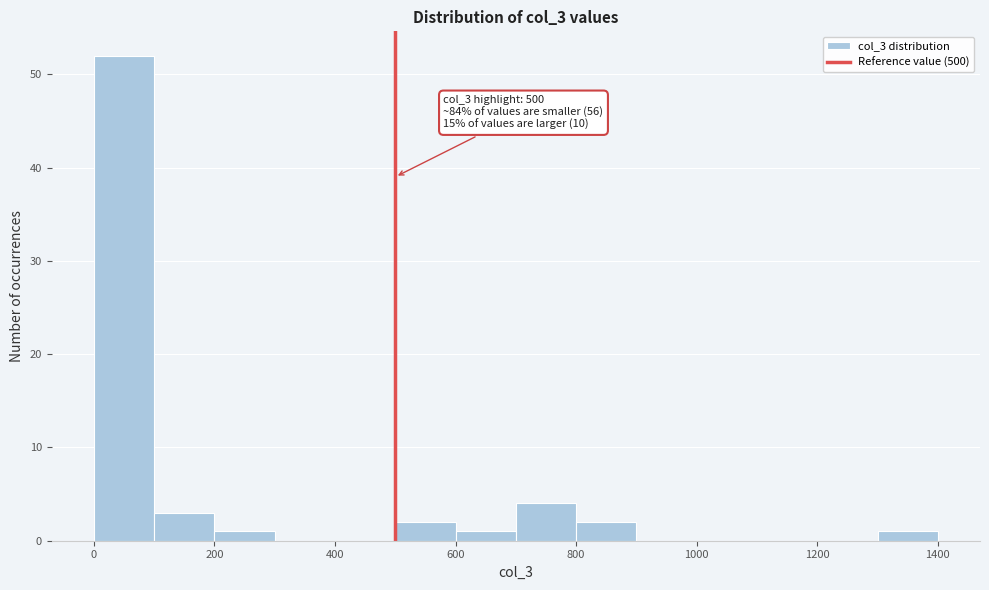

Which range on the x-axis has the tallest bar?

0 to 100